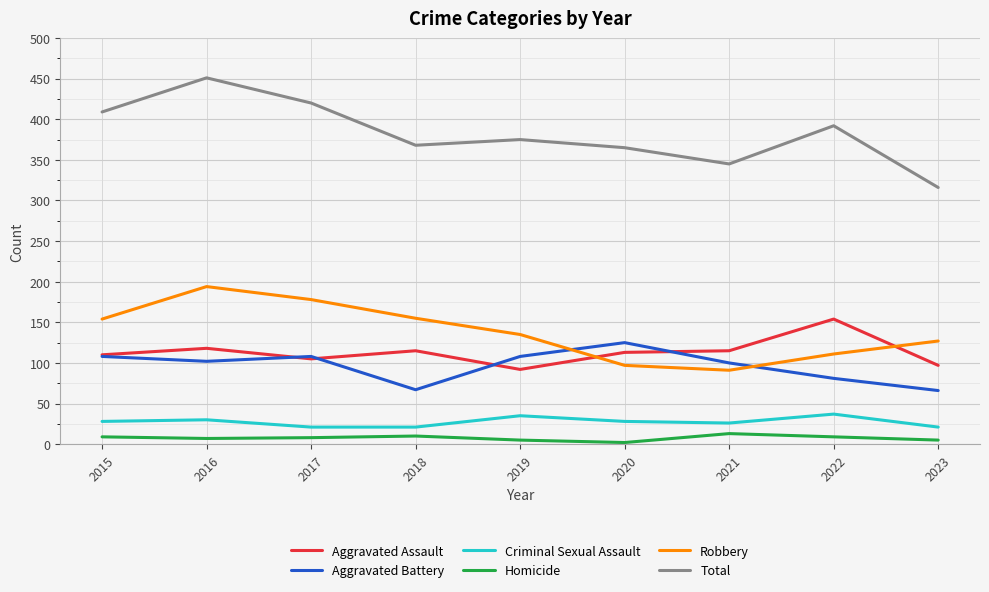

What are all the series names shown in the legend?

Aggravated Assault, Aggravated Battery, Criminal Sexual Assault, Homicide, Robbery, Total